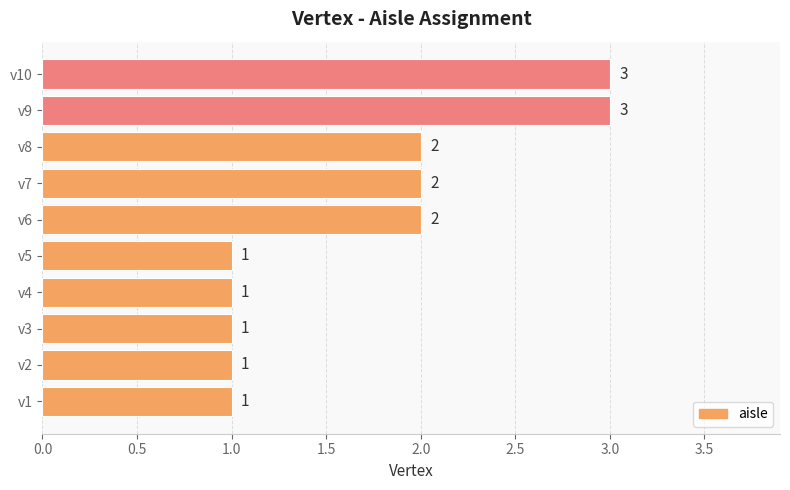

What is the maximum value shown in the chart?

3